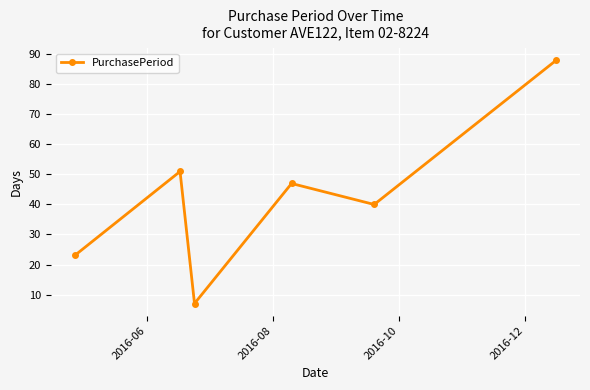

What is the difference between the maximum and second lowest values?

65